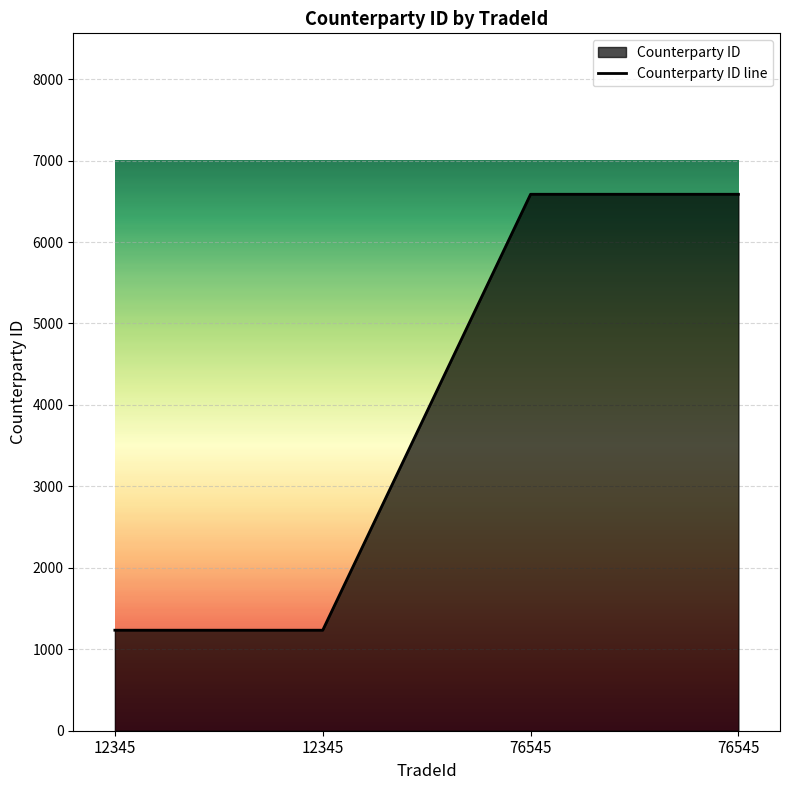

Reading left to right, what are all the values shown in this chart?

12345=1234	12345=1234	76545=6586	76545=6586